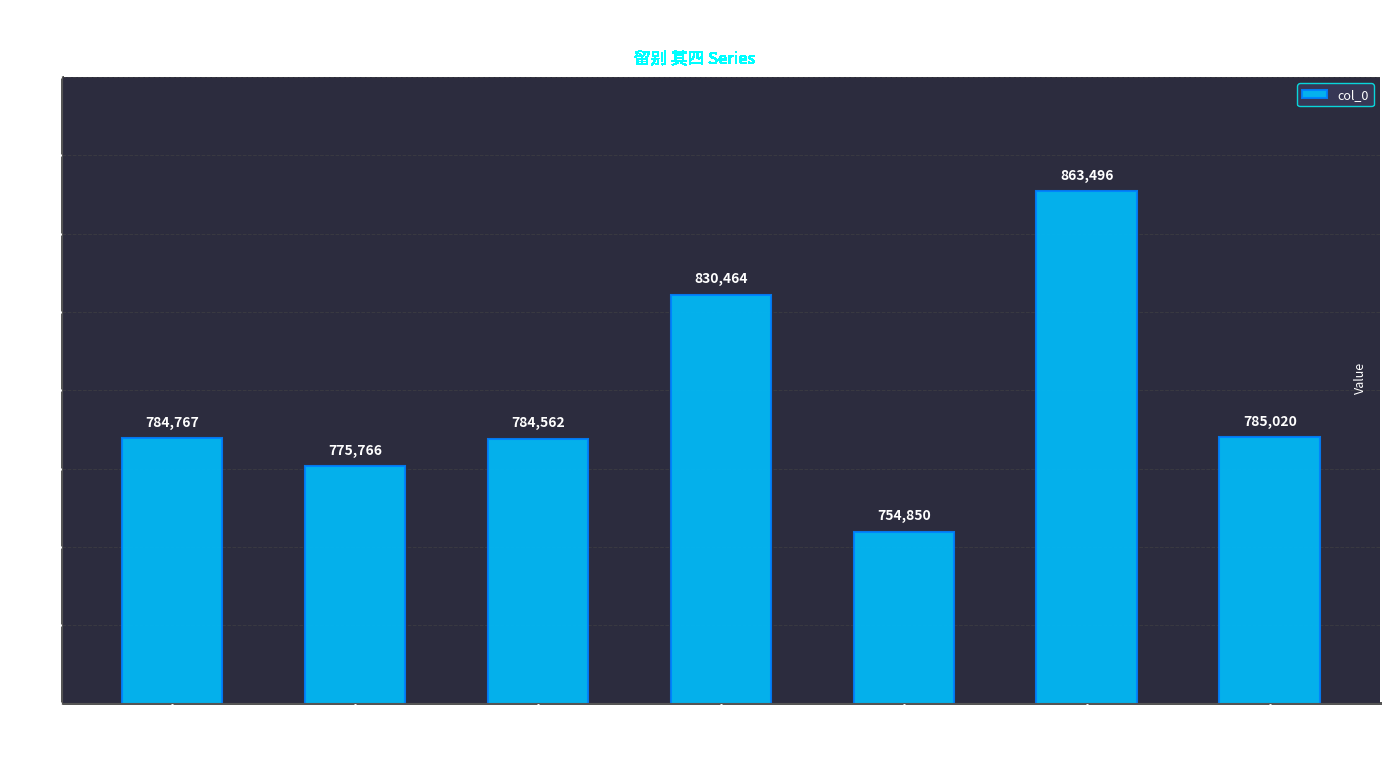

Which label corresponds to the smallest value in the chart?

出山留别 其四